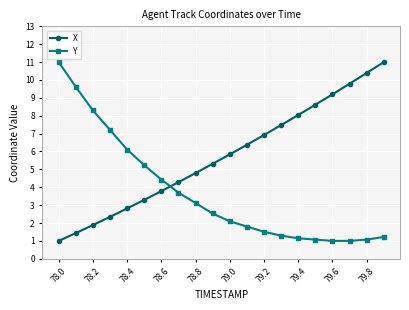

Rank the series by their average value, from highest to lowest.

X, Y